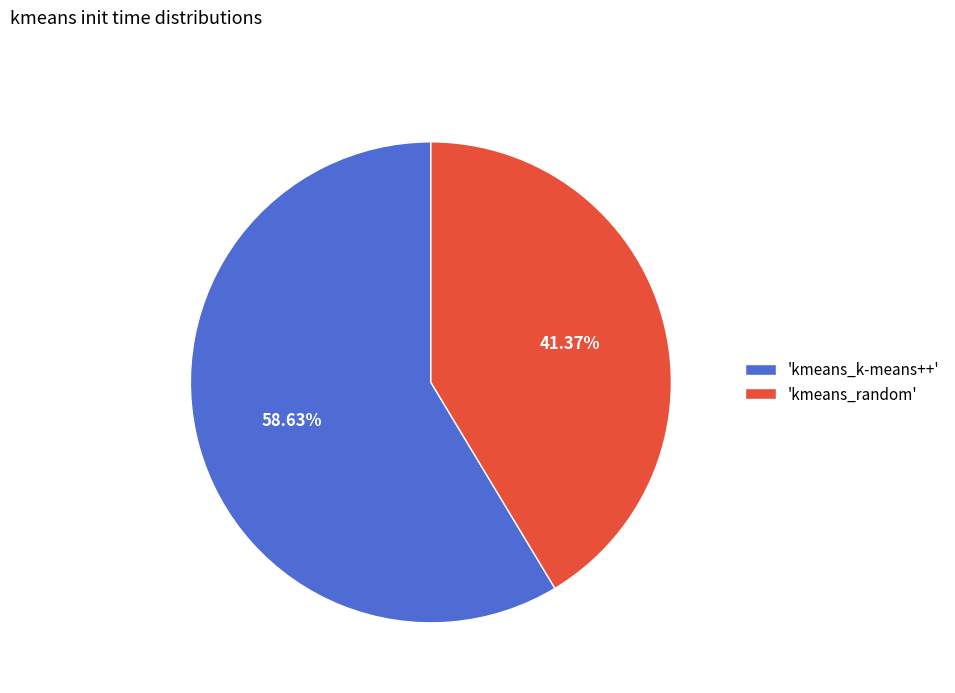

What is the ratio of the value at 'kmeans_k-means++' to the value at 'kmeans_random'?

1.4